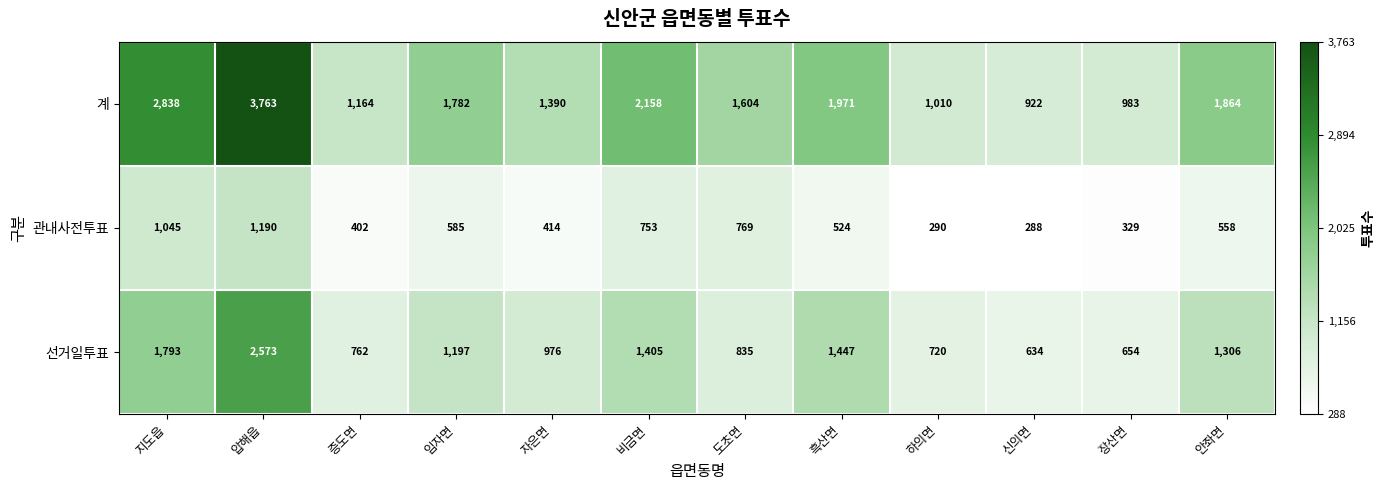

At 흑산면, list the series in order from largest to smallest.

계, 선거일투표, 관내사전투표